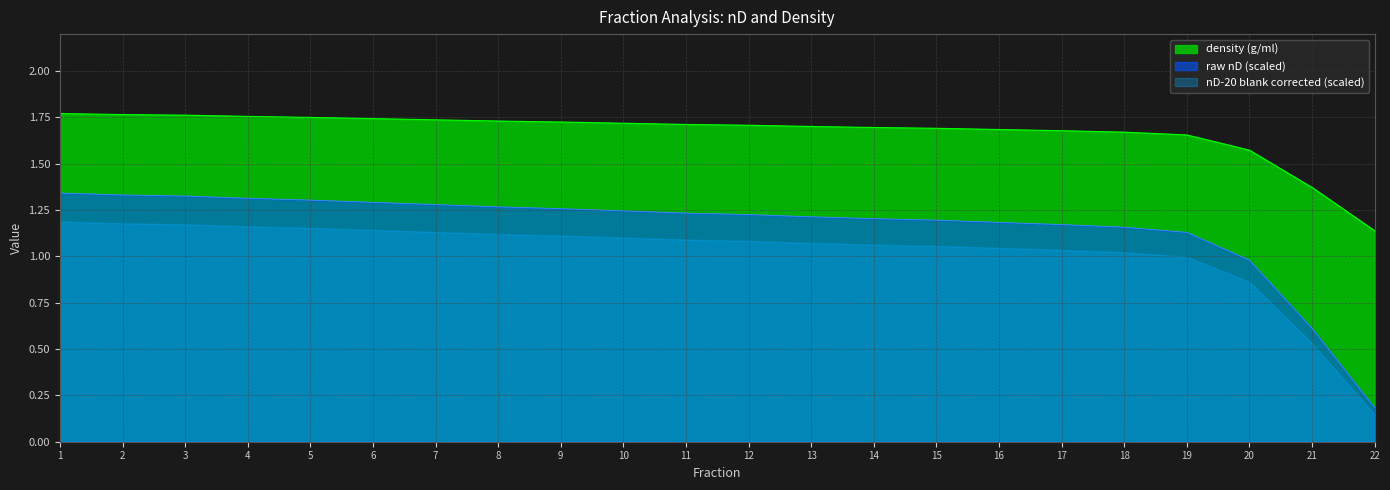

Which category has the lowest value in the nD-20 blank corrected series?

22